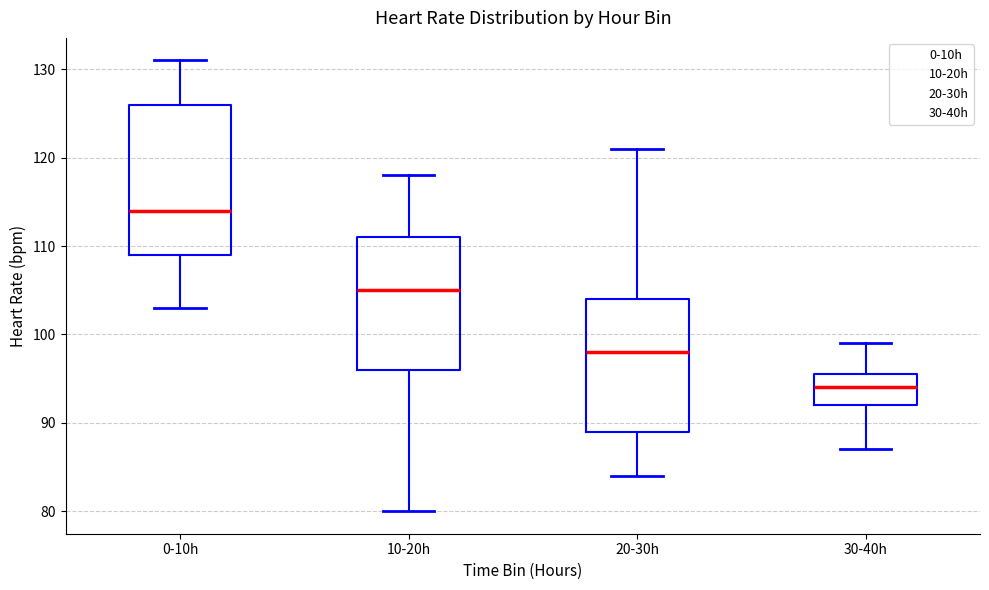

Reading left to right, transcribe this box plot: for each box, give where its median line is, the range the box spans, and where its two whiskers end, as read against the y-axis. The values are not printed on the chart, so give them approximately, as read against the axis.

0-10h: median 114, box 109 to 126, whiskers 103 to 131
10-20h: median 105, box 96 to 111, whiskers 80 to 118
20-30h: median 98, box 89 to 104, whiskers 84 to 121
30-40h: median 94, box 92 to 96, whiskers 87 to 99